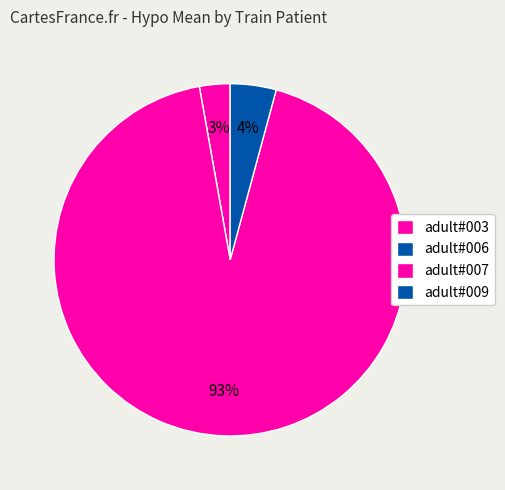

Combined, what portion of the pie is adult#003 and adult#009?

7.0%